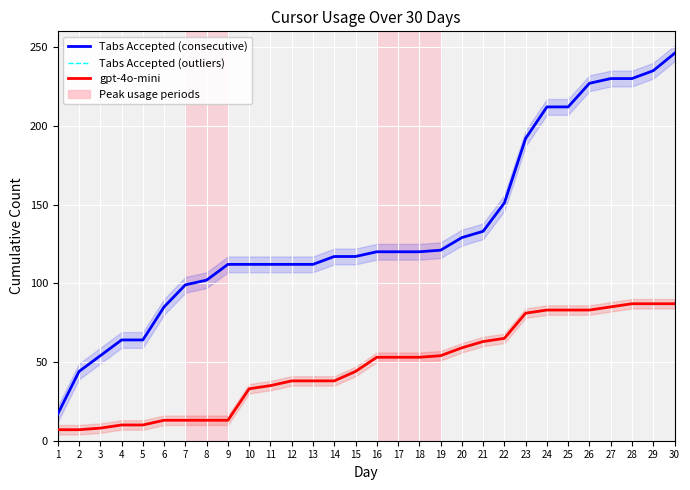

At which category does the chart reach its peak across all series?

30